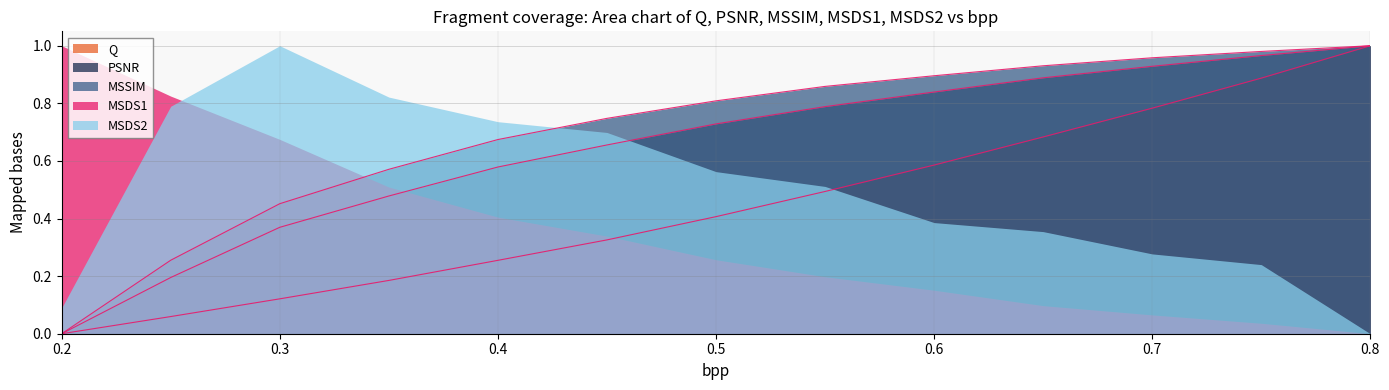

The value of MSDS2 at 0.4 is 1.0. True or false?

False